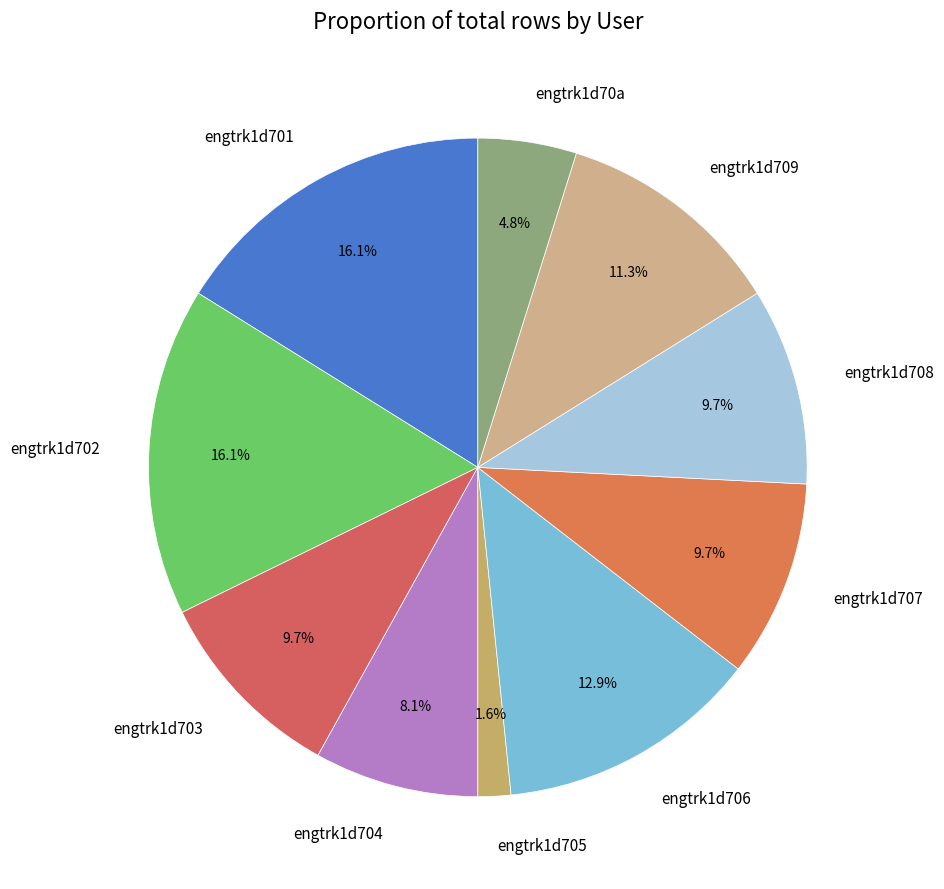

Is engtrk1d709 the majority of the pie?

No